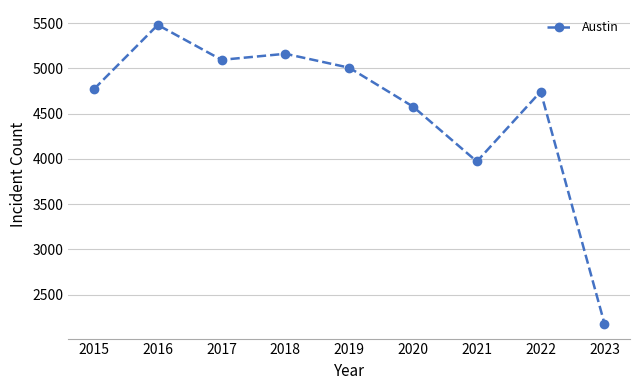

At which category does the chart reach its peak across all series?

2016